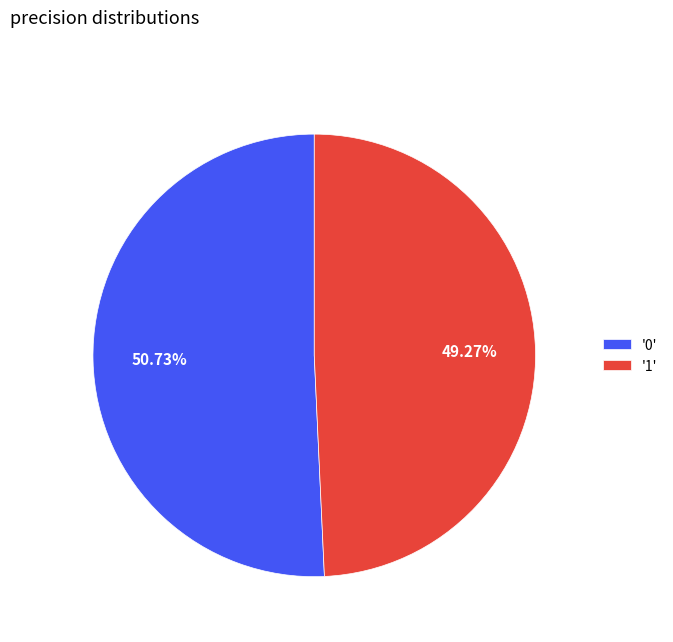

To the nearest percent, what is the average slice percentage?

50%